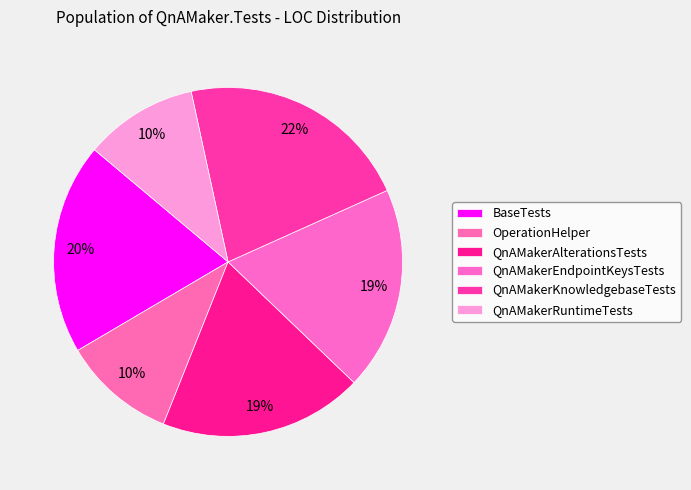

To the nearest percent, what is the average slice percentage?

17%